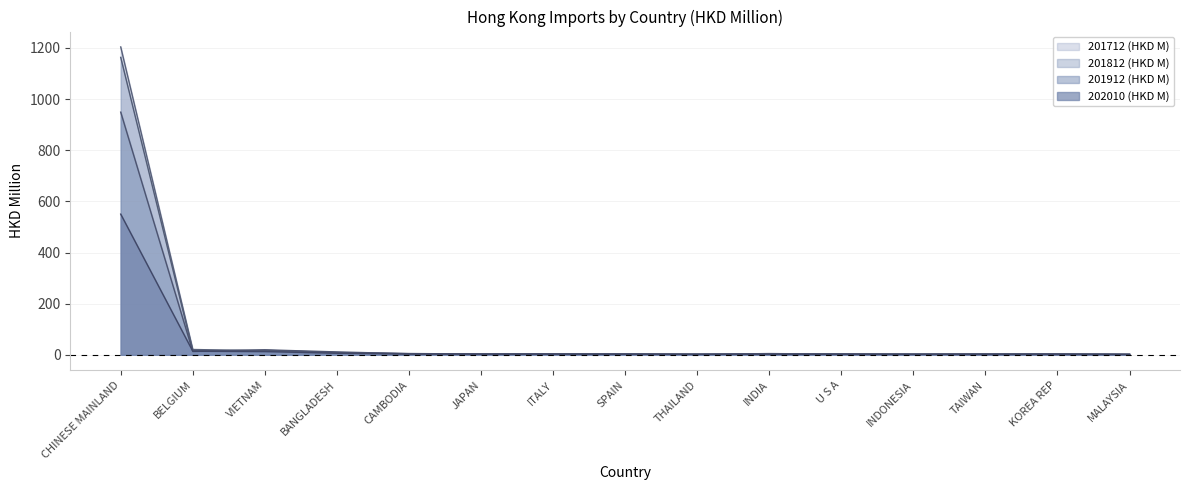

At which category is the sum across all series the highest?

CHINESE MAINLAND